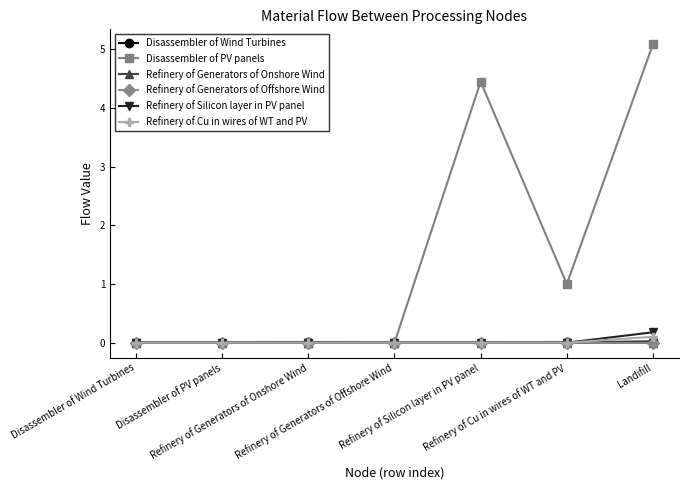

What is the maximum value shown in the chart?

5.1